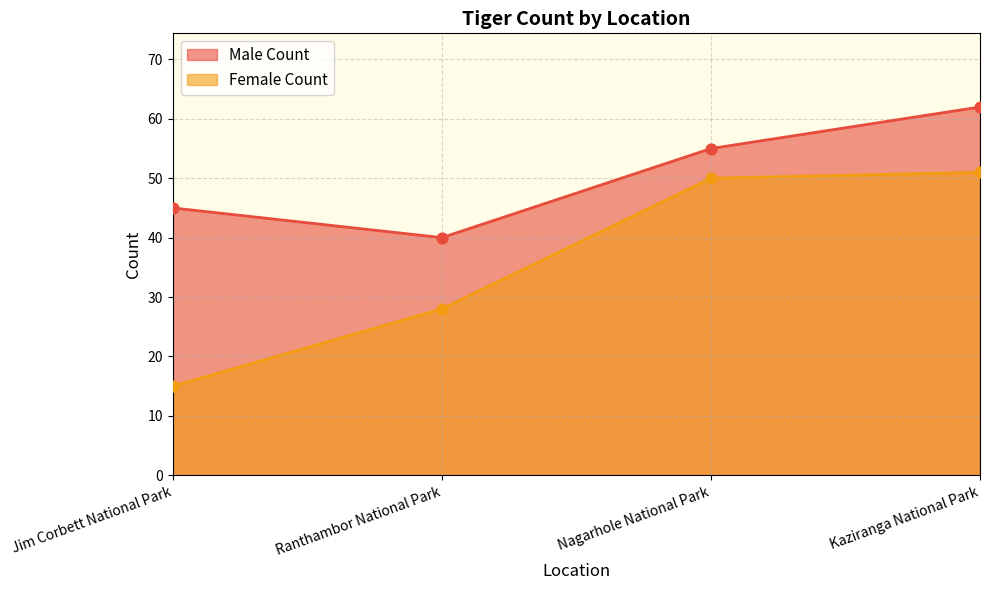

Which series contains the highest Y value?

Male Count